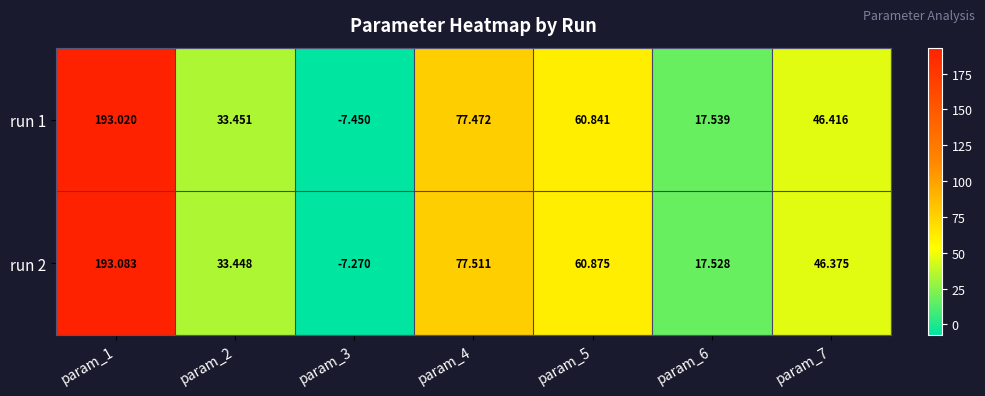

Is the value of run 1 at param_3 greater than the value of run 2 at param_7?

No